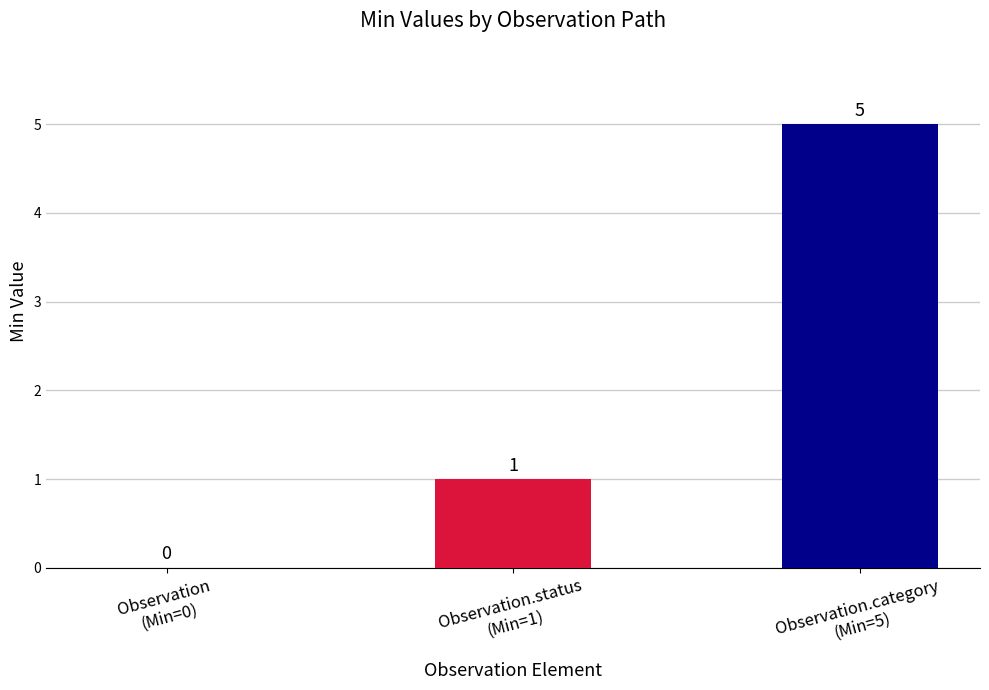

Reading right to left, list all the values displayed in this chart.

5	1	0